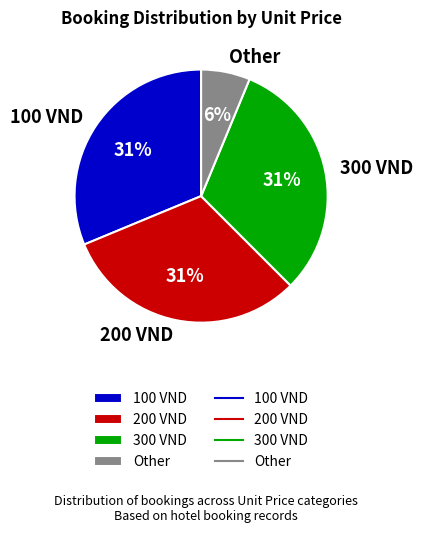

How many slices are in this pie chart?

4